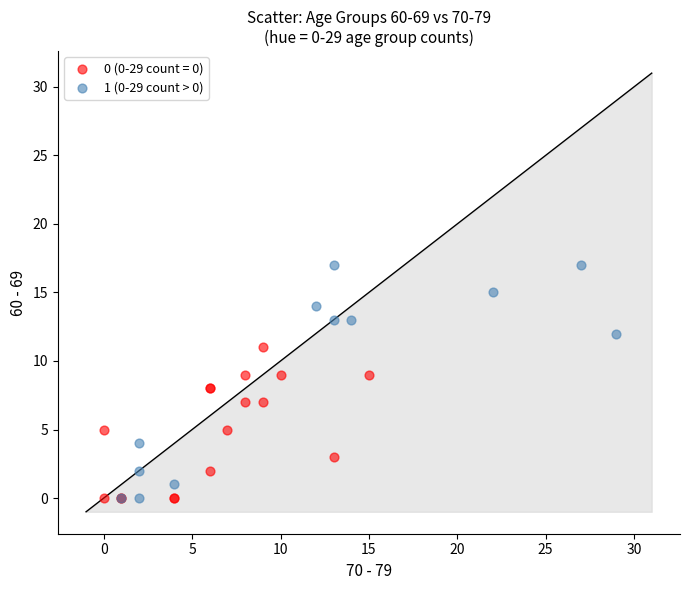

Which series has the largest Y range (max minus min)?

1 (0-29 count > 0)